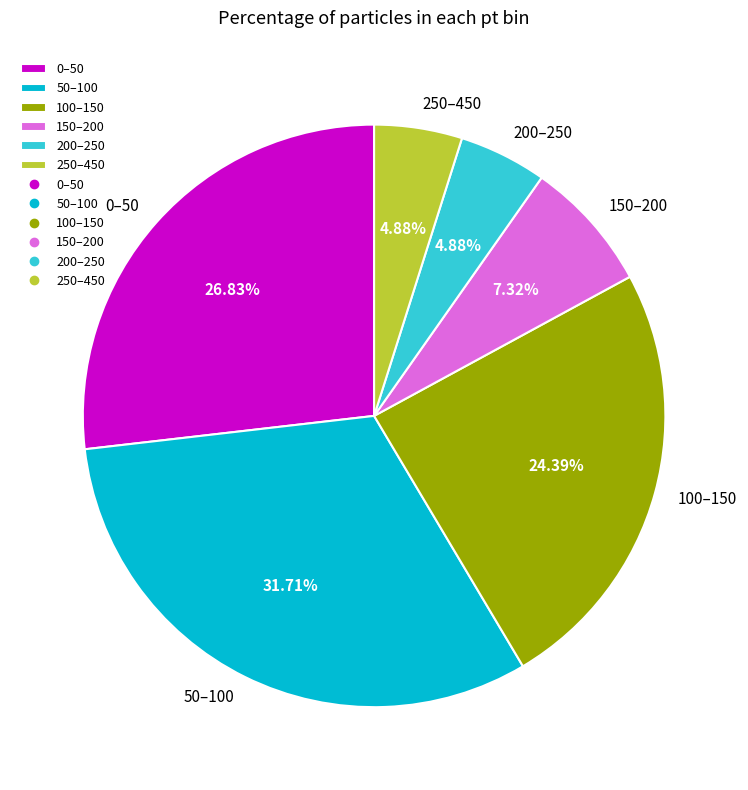

How many segments does this pie chart have?

6